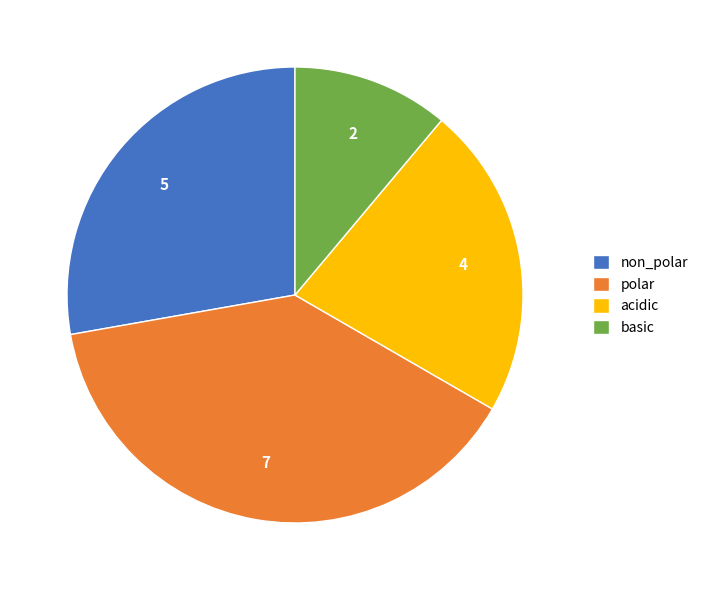

Approximately how many times larger is the value at acidic compared to polar?

0.6